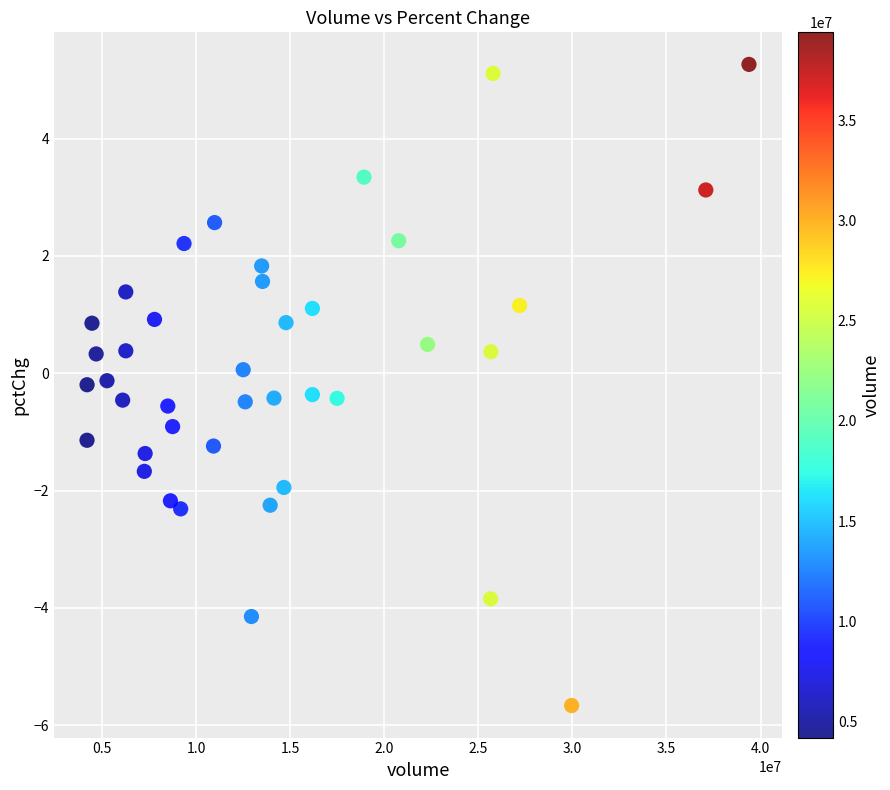

What is the range of Y values (max minus min)?

10.9